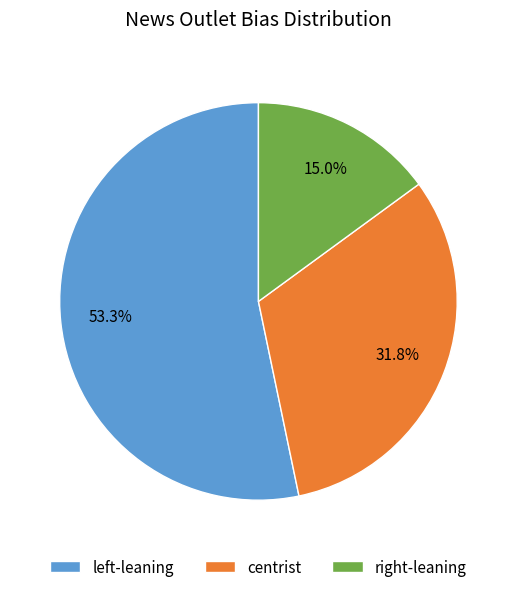

Rank the categories by value from lowest to highest.

right-leaning, centrist, left-leaning